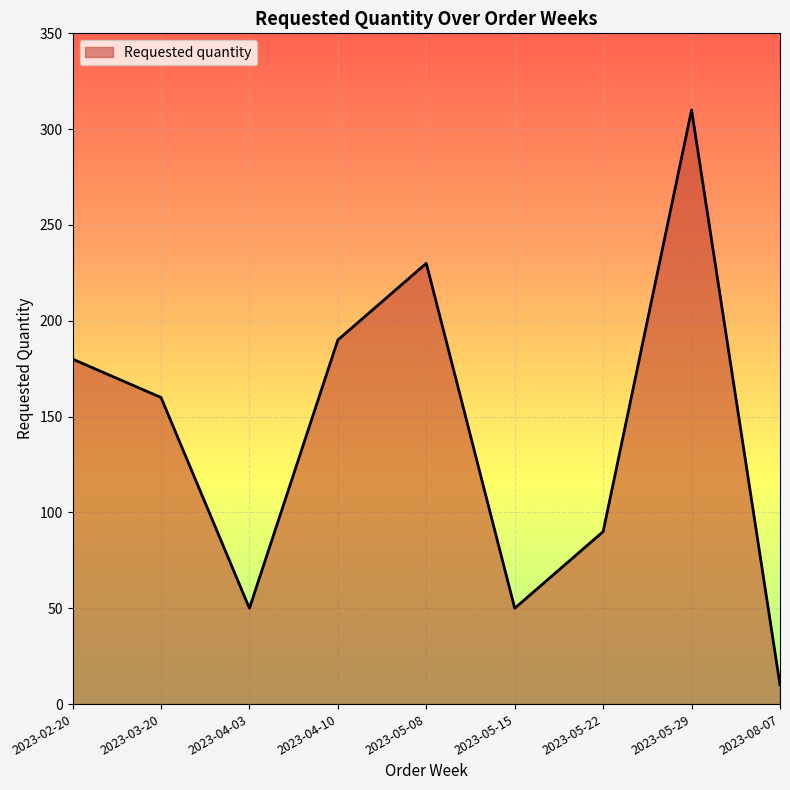

The value at 2023-04-10 is 190. True or false?

True